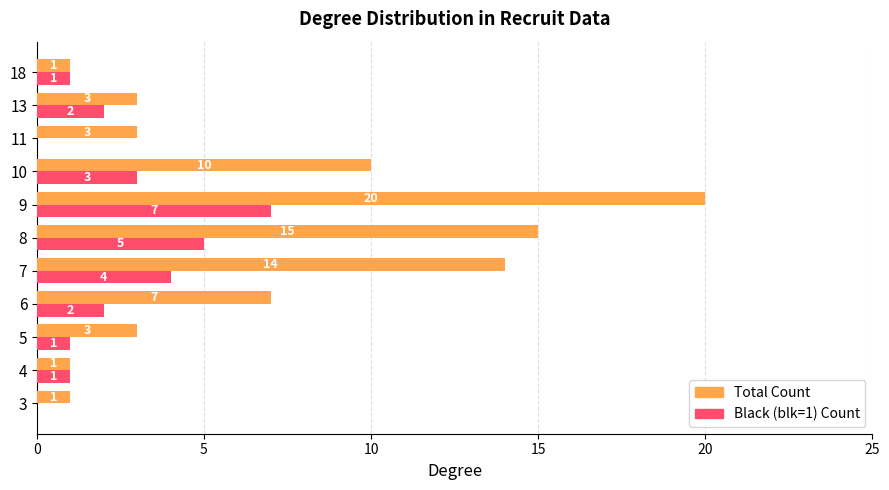

Between 9 and 10, which series saw the biggest shift?

Total Count